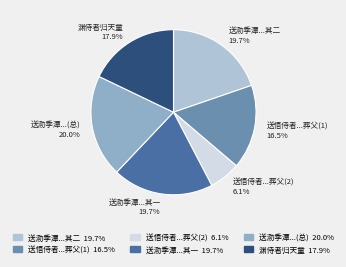

What is the ratio of the value at 送悟侍者...葬父(2) to the value at 送泐季潭...其二?

0.3